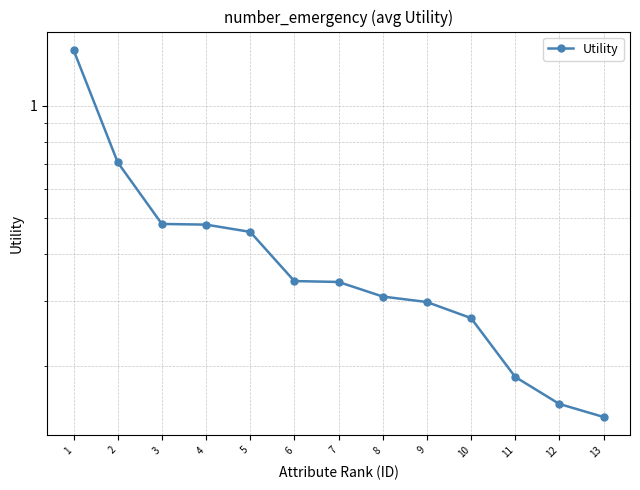

What is the minimum value shown in the chart?

0.1